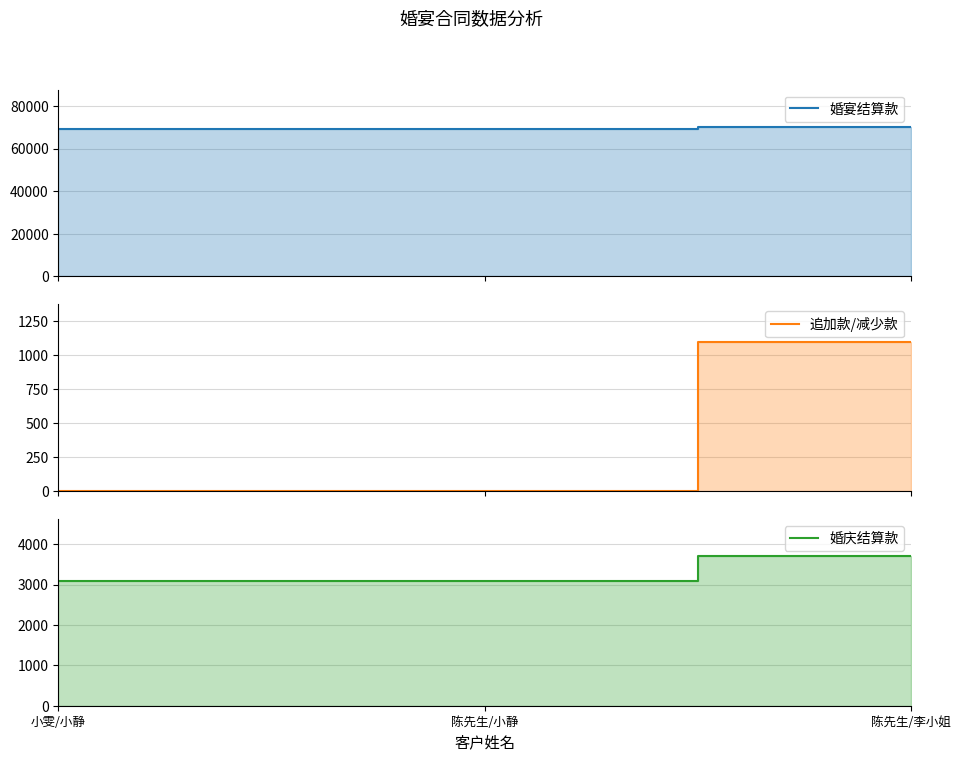

Where is 追加款/减少款 nearest to the value 550?

小雯/小静